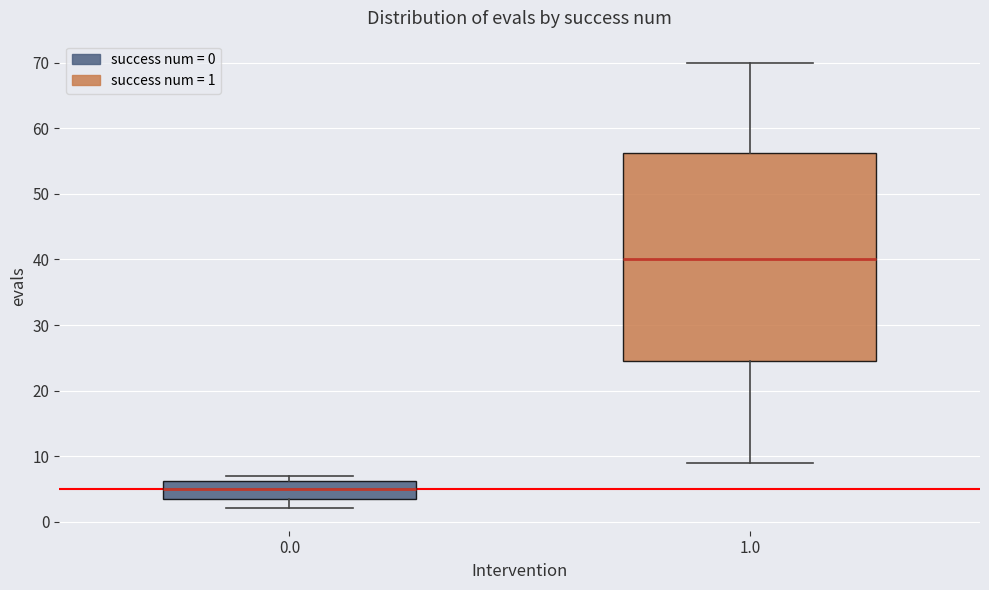

Reading left to right, transcribe this box plot: for each box, give where its median line is, the range the box spans, and where its two whiskers end, as read against the y-axis. The values are not printed on the chart, so give them approximately, as read against the axis.

0.0: median 5, box 4 to 6, whiskers 2 to 7
1.0: median 40, box 25 to 56, whiskers 9 to 70